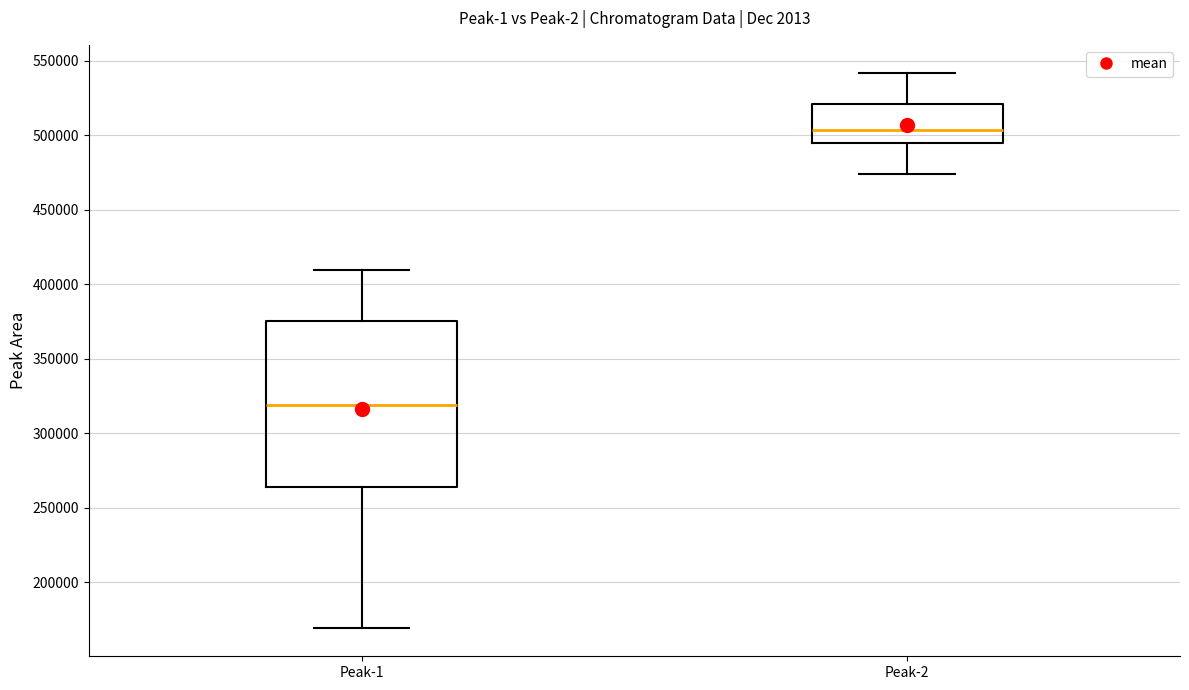

Reading left to right, read every box against the y-axis: the position of its median line, the range the box covers, and the ends of its whiskers. The values are not printed on the chart, so give them approximately, as read against the axis.

Peak-1: median 320000, box 265000 to 375000, whiskers 170000 to 410000
Peak-2: median 505000, box 495000 to 520000, whiskers 475000 to 540000